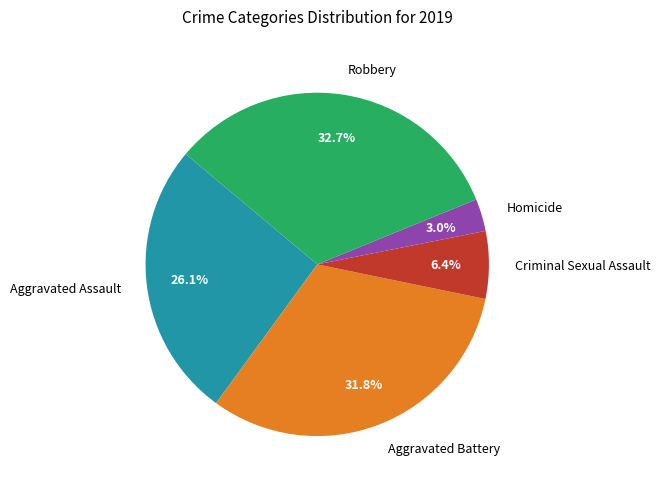

Is there any slice that represents more than half of the pie?

No